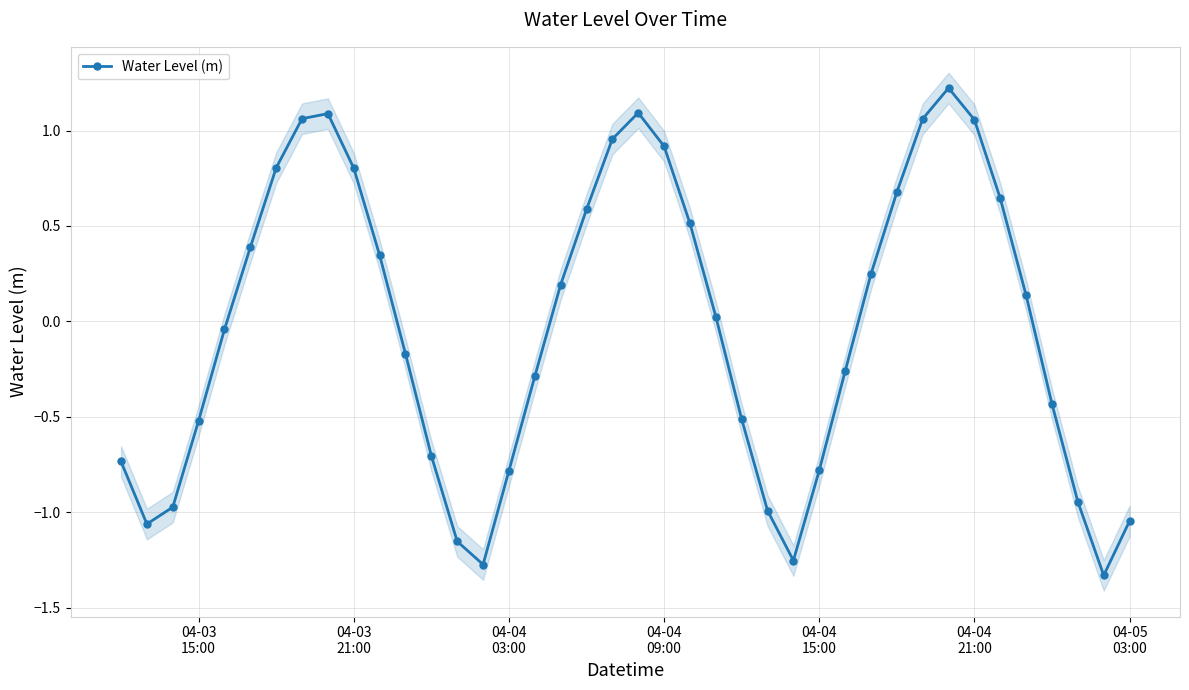

How many values are below zero?

20